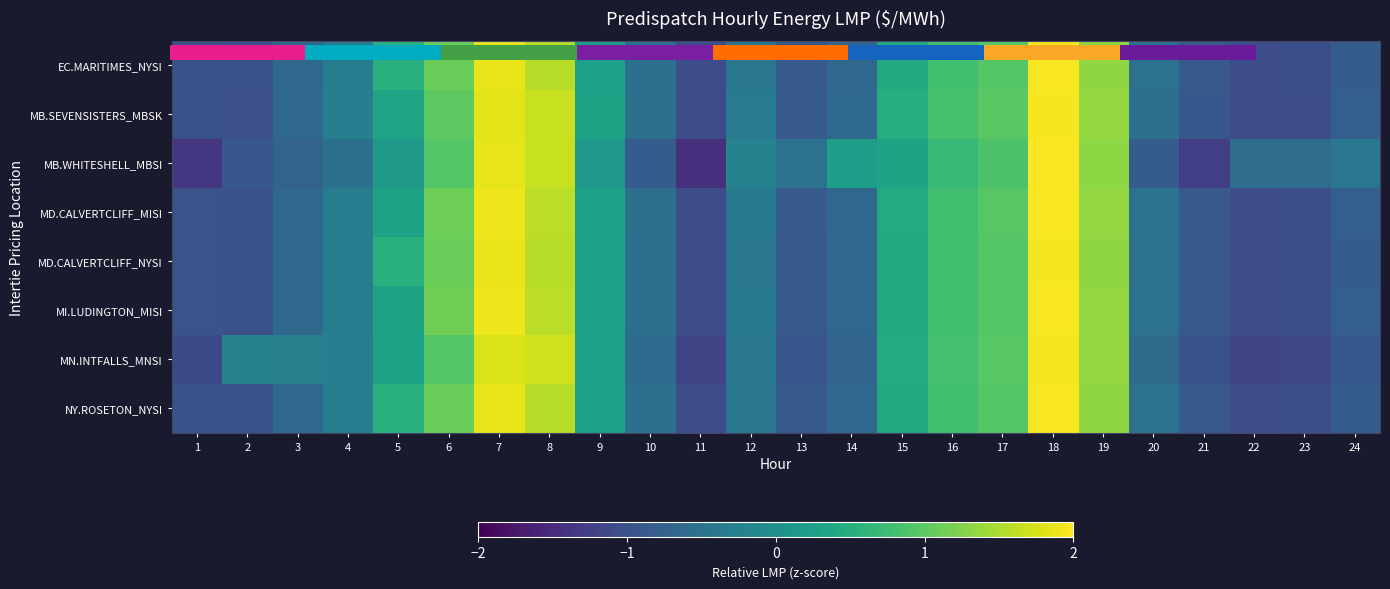

What is the difference between the highest and lowest values at 6?

0.2